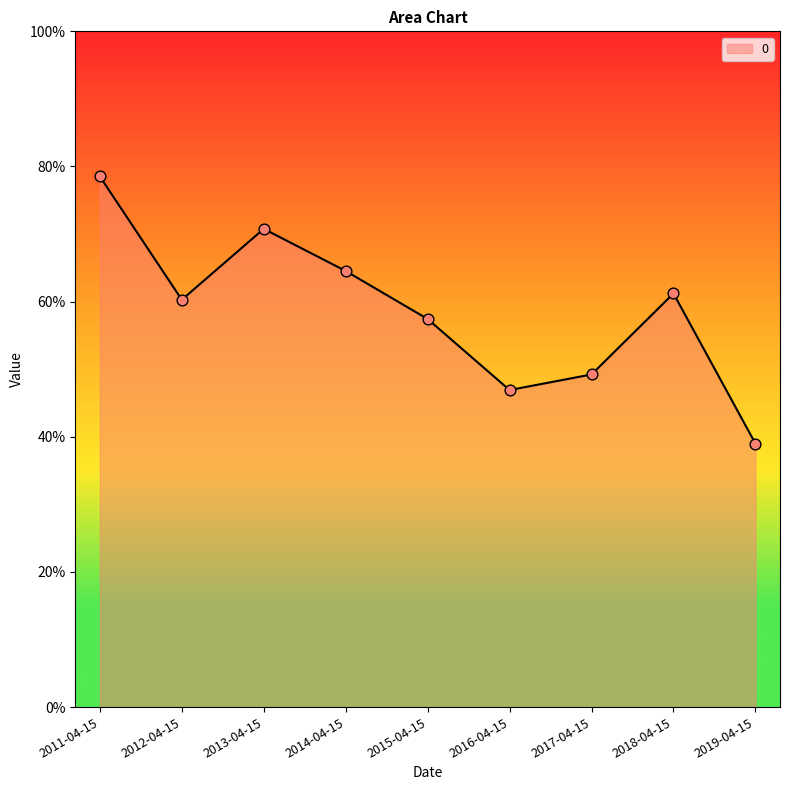

Which has a higher value, 2013-04-15 or 2017-04-15?

2013-04-15